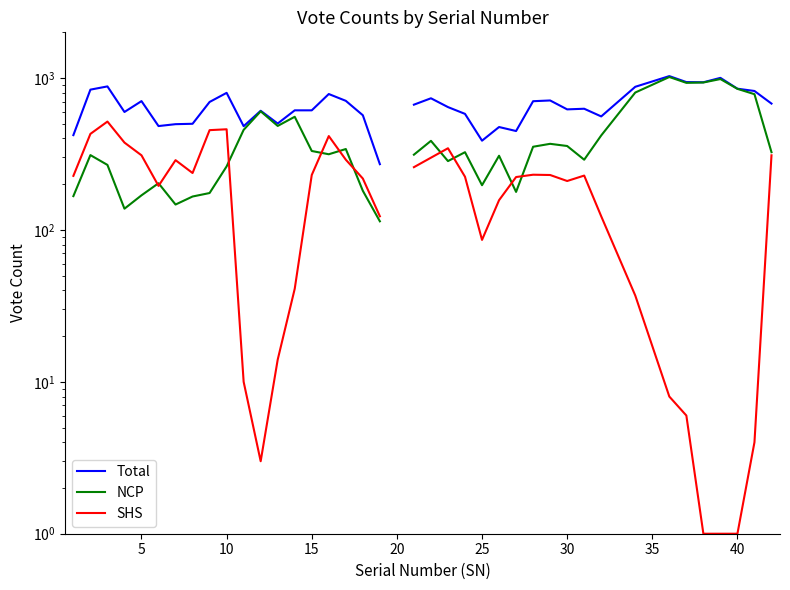

Is it true that NCP equals 278.9 at 40?

False